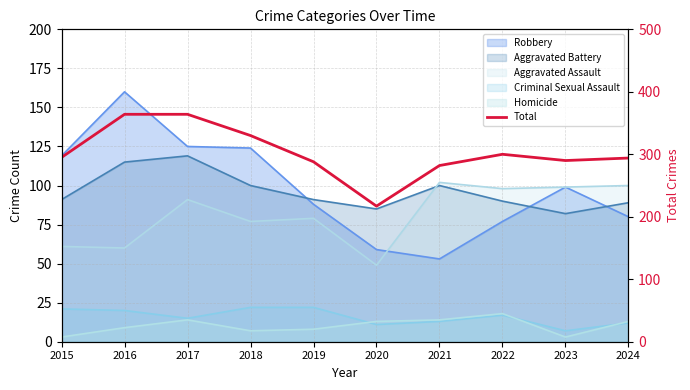

What is the average value?

302